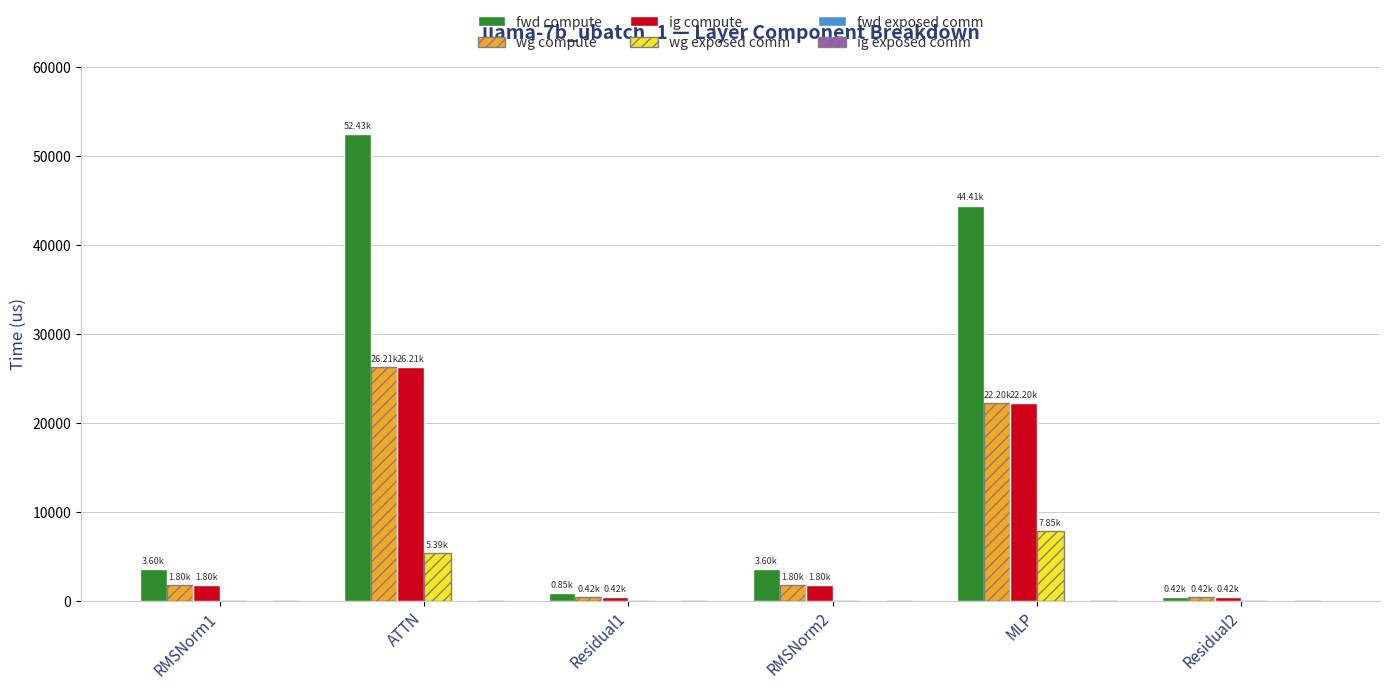

What is the average value of the wg exposed comm series?

2206.7